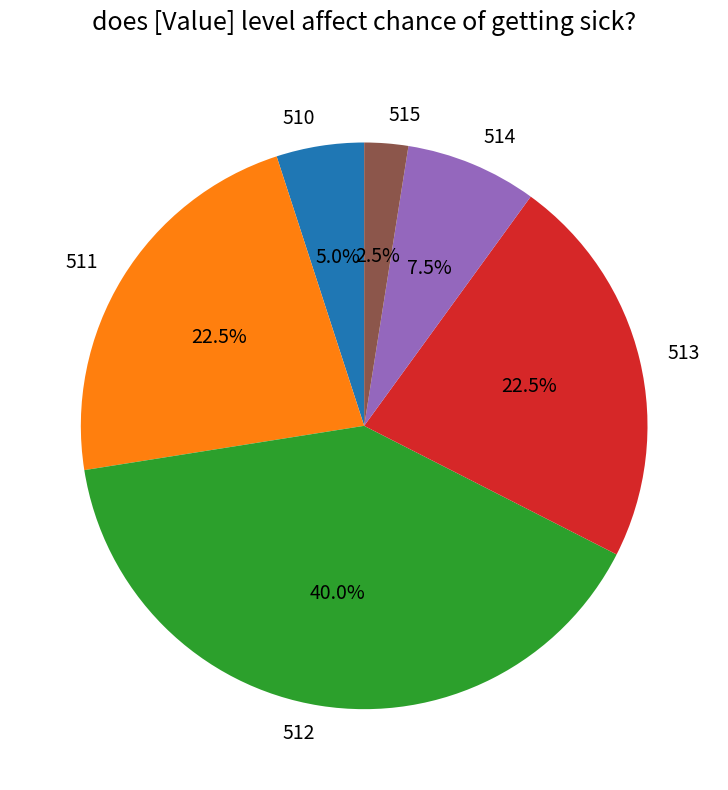

Does any single category account for the majority?

No